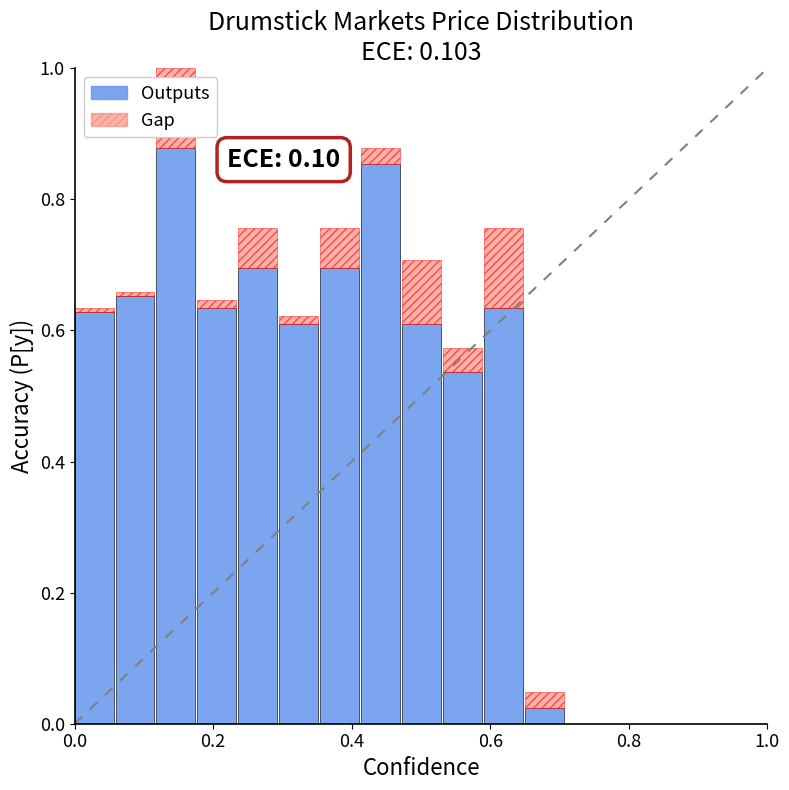

What is the difference between the maximum and second lowest values in the Outputs series?

0.3